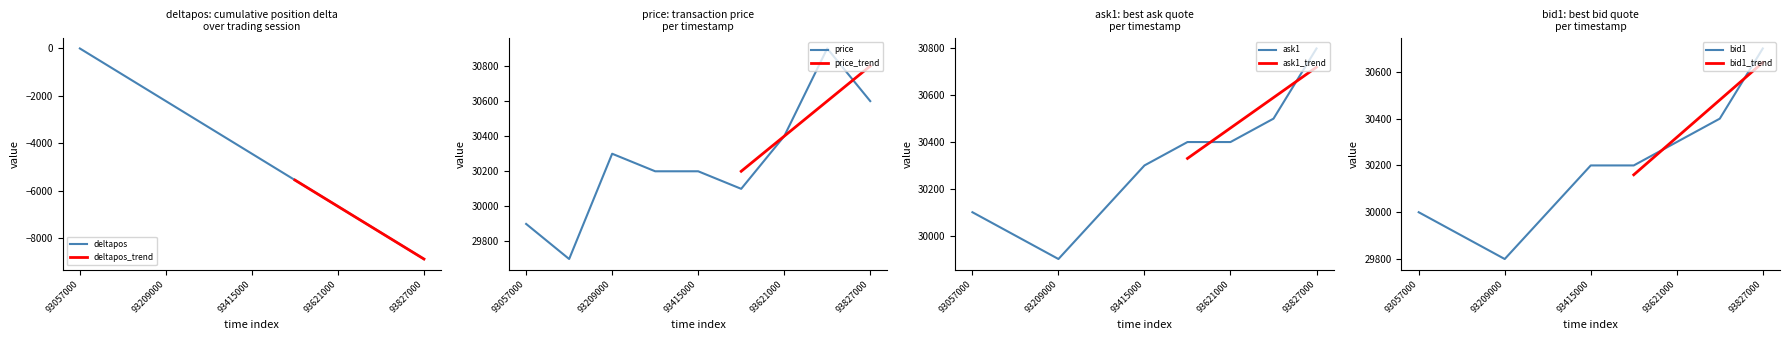

True or false: bid1 and deltapos intersect in this chart.

False